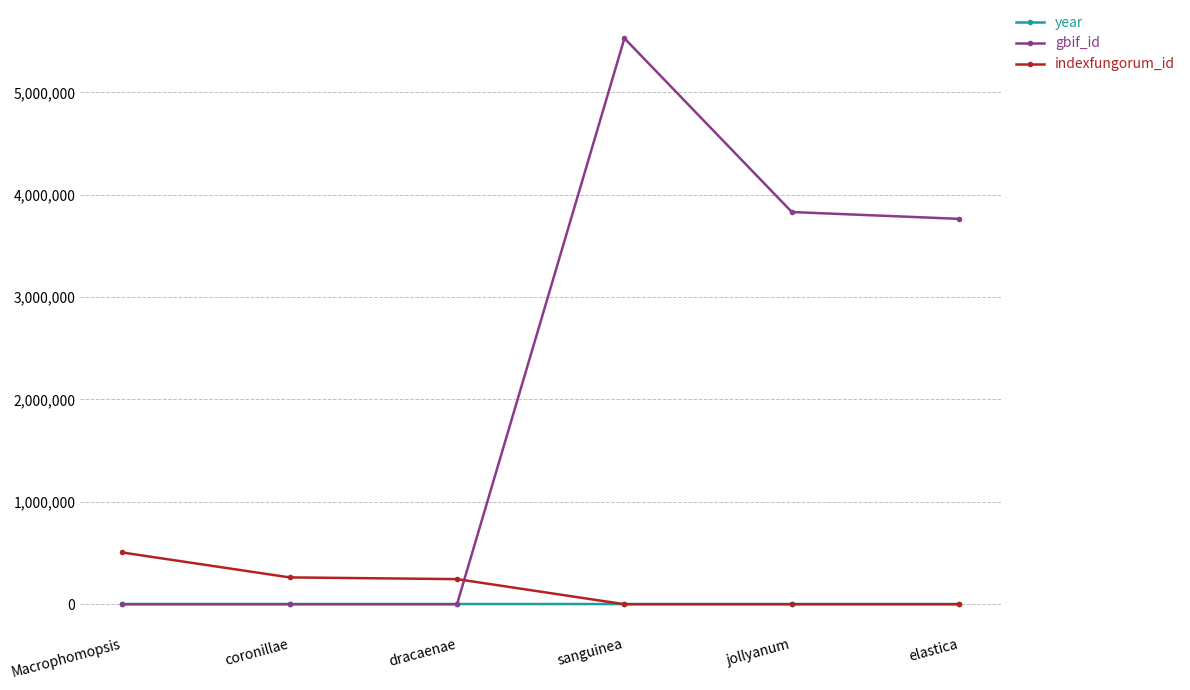

What is the label of the 3rd point from the left?

dracaenae